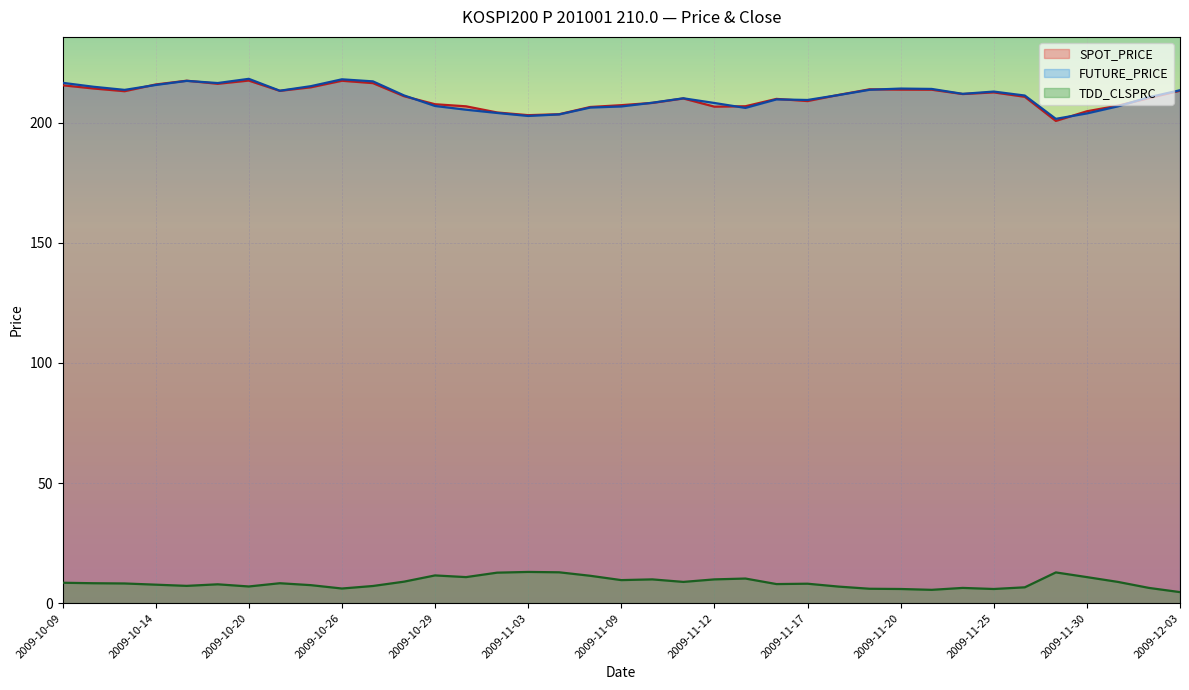

How many lines are shown in the chart?

3